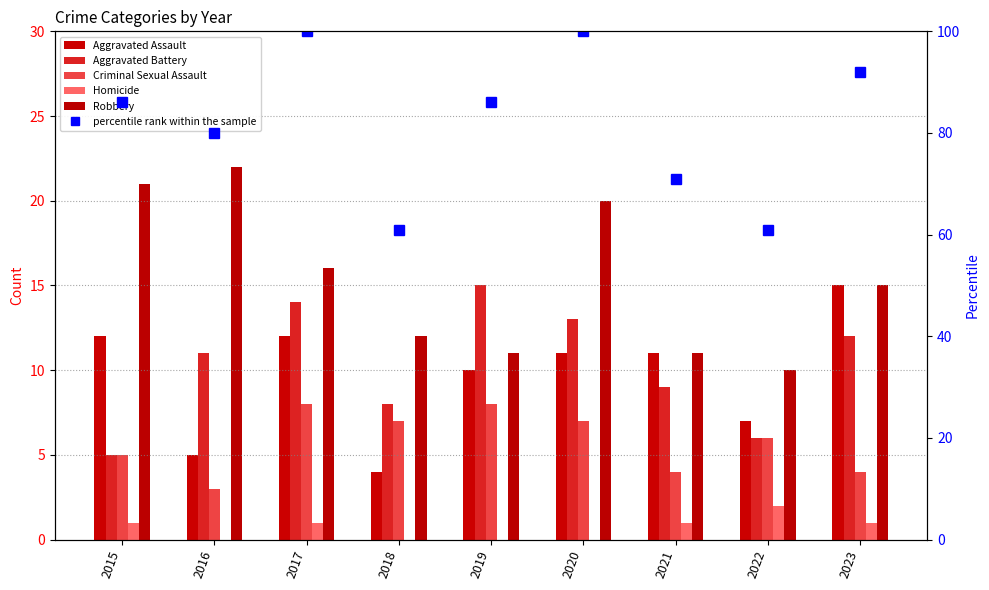

What is the maximum value shown in the chart?

100